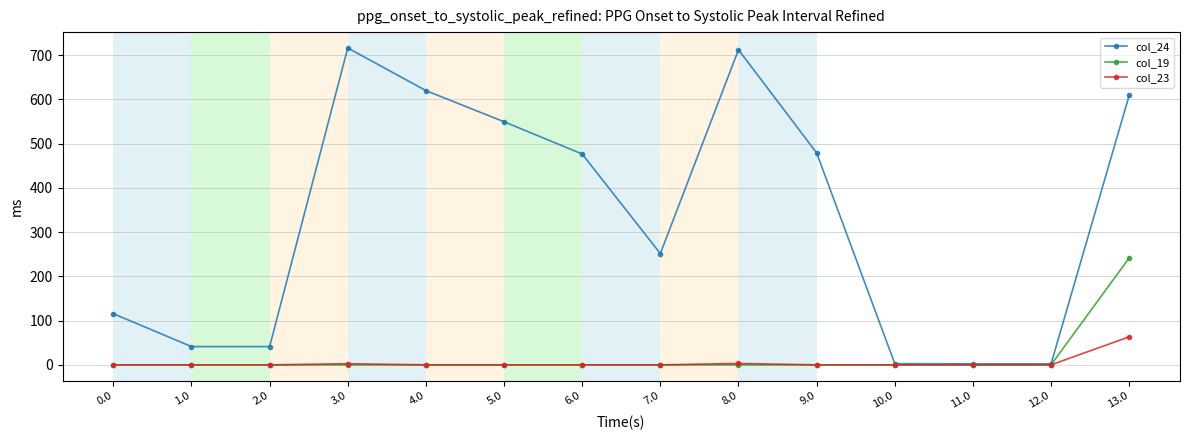

True or false: col_24 has more than 0 points higher than both neighbors.

True